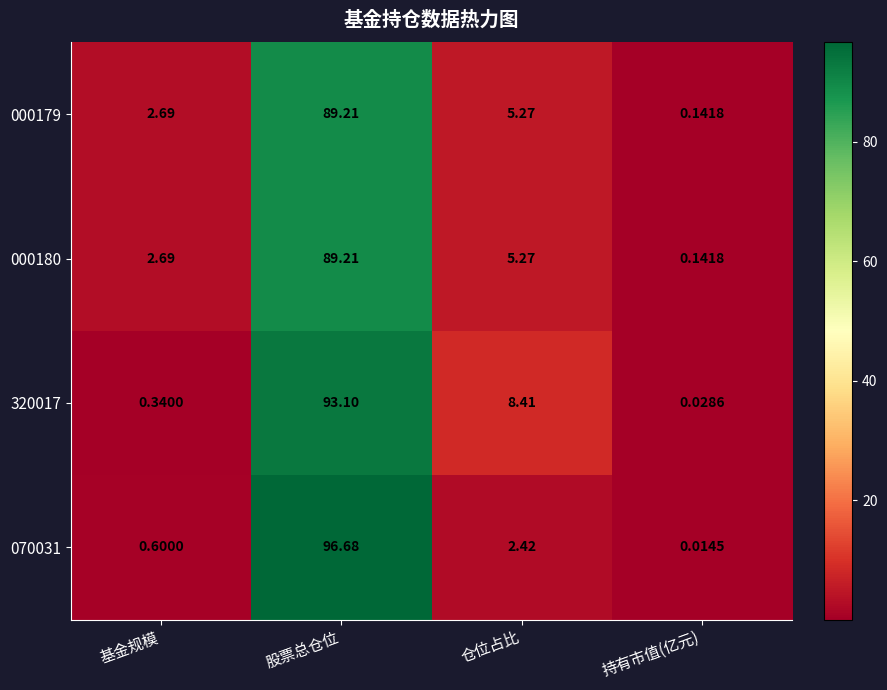

How many values in the 000180 series are below 5?

2